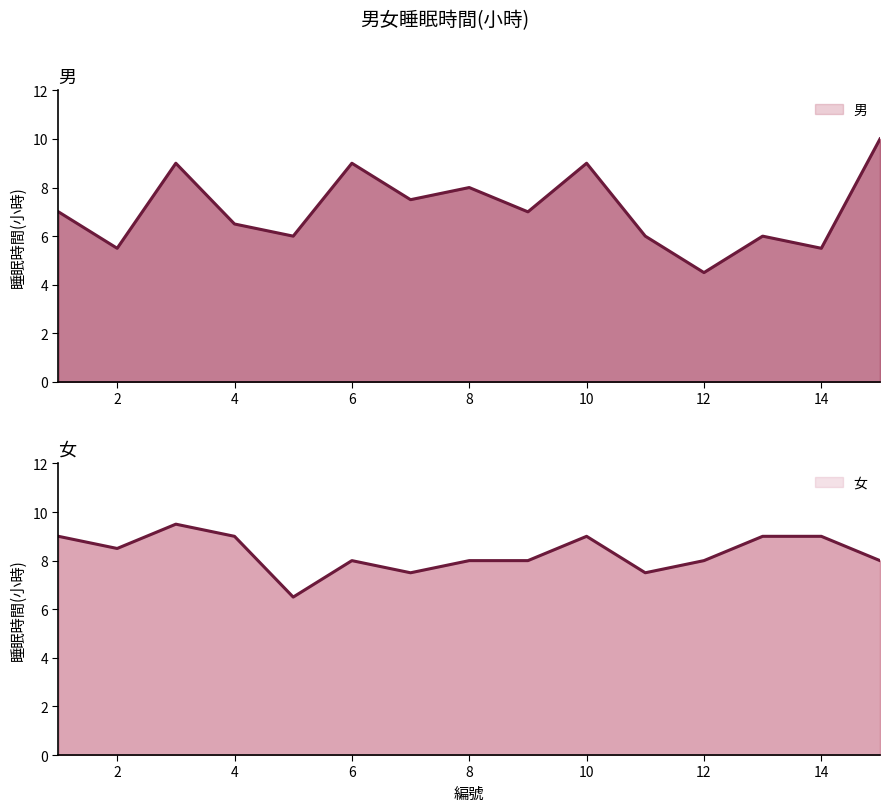

Reading left to right, list all the values displayed in this chart.

男: 7.0	5.5	9.0	6.5	6.0	9.0	7.5	8.0	7.0	9.0	6.0	4.5	6.0	5.5	10.0
女: 9.0	8.5	9.5	9.0	6.5	8.0	7.5	8.0	8.0	9.0	7.5	8.0	9.0	9.0	8.0